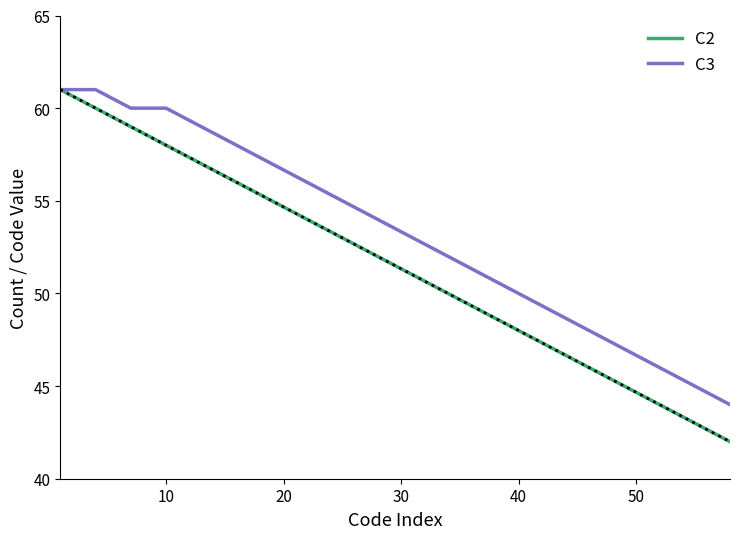

Which series has the widest spread of values?

C2